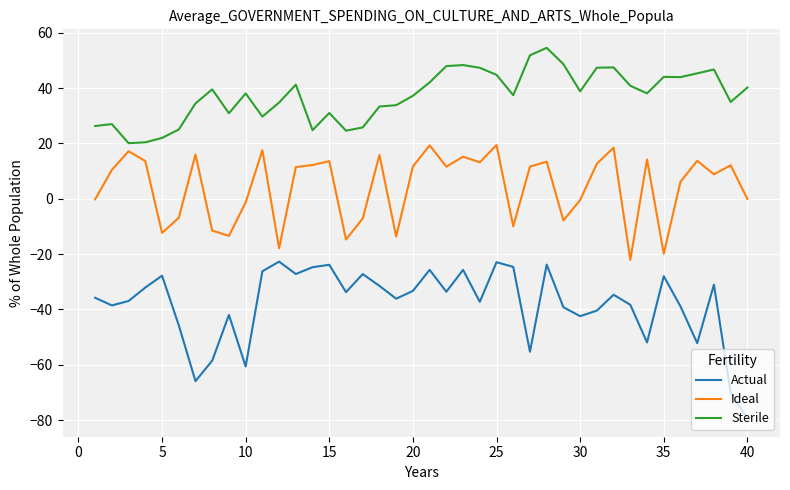

What is the smallest value displayed?

-79.3